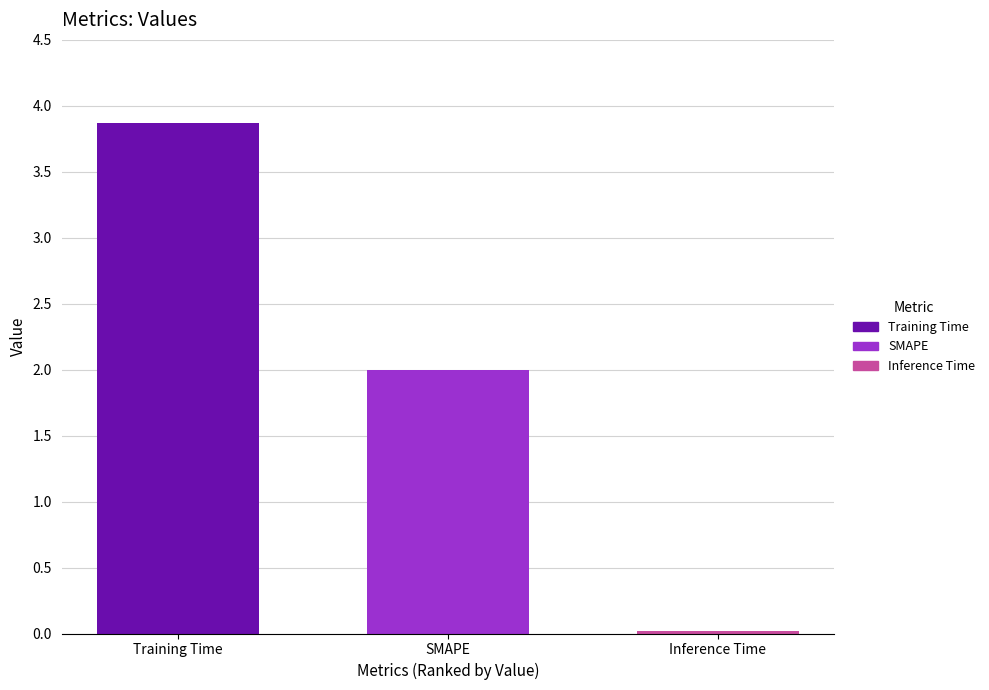

What position from the left is Inference Time?

3